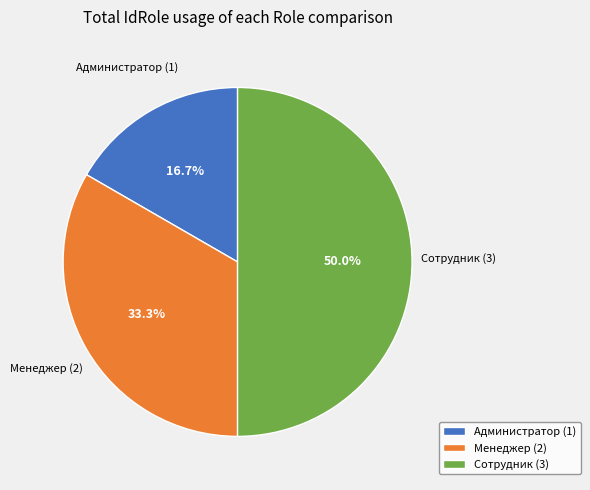

Is Администратор (1) the majority of the pie?

No